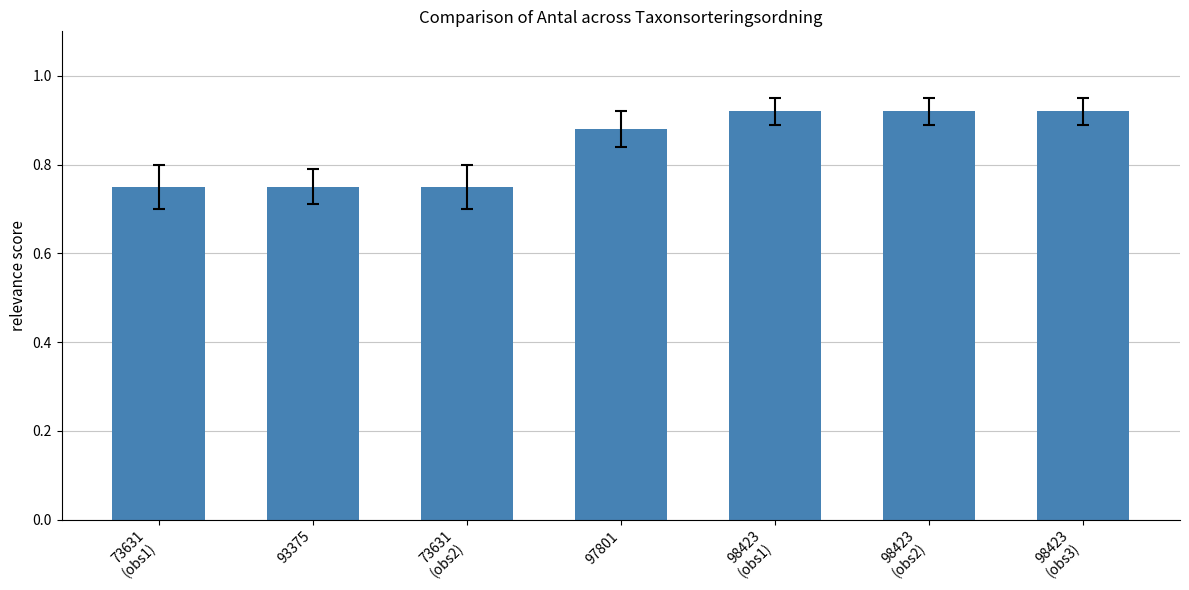

The chart shows a value of 0.4 at 97801. True or false?

False